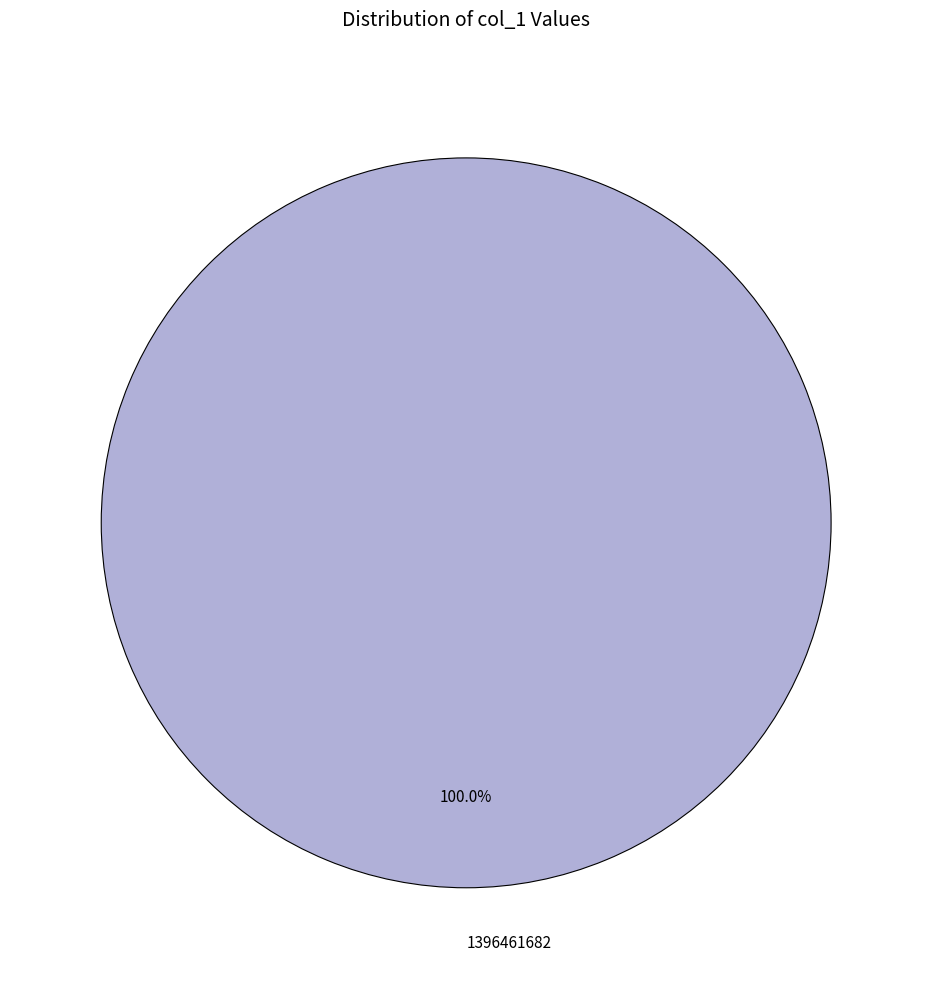

Is there a majority slice in this chart?

Yes